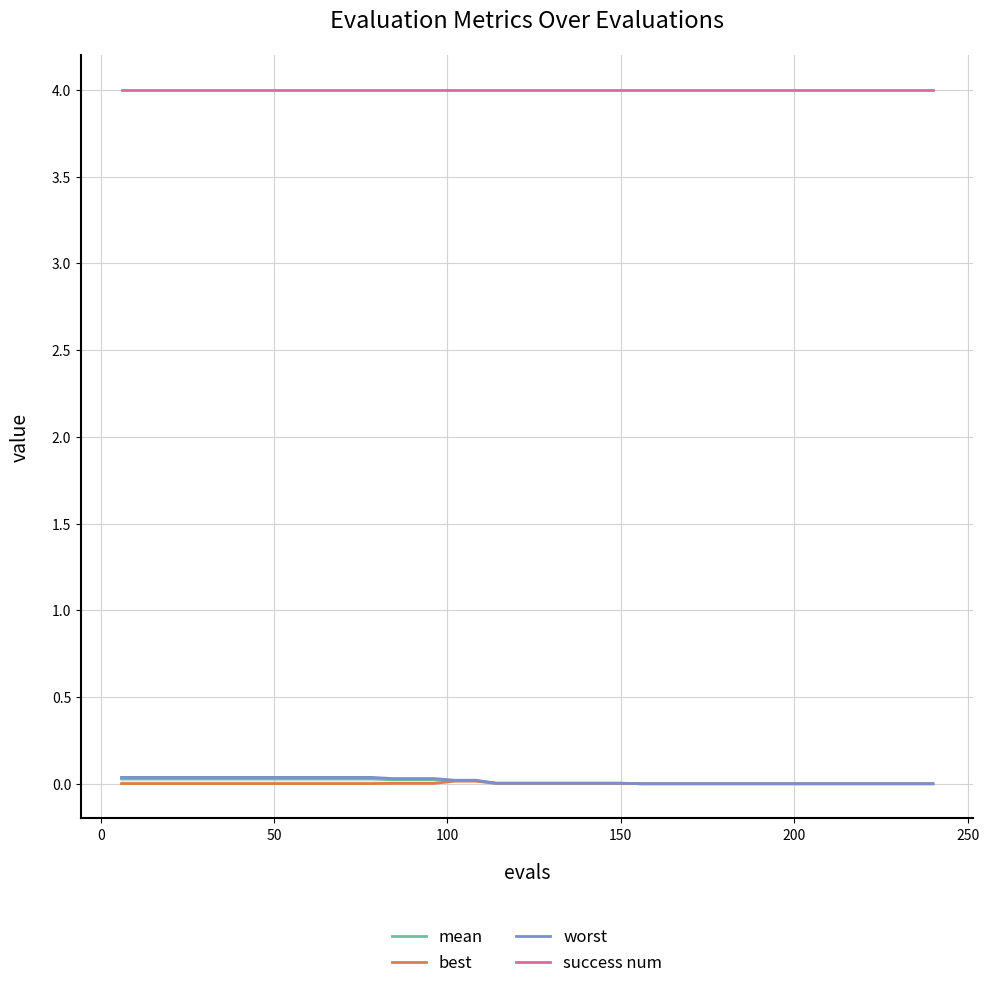

What is the highest value of the success num series?

4.0